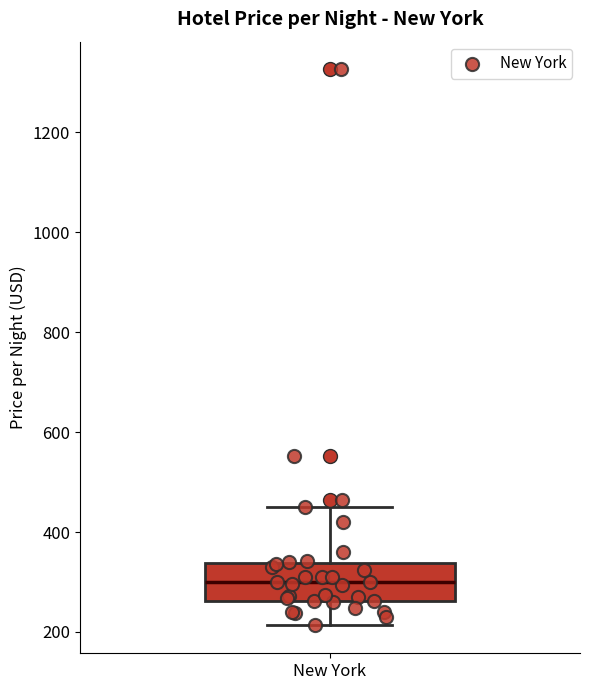

Read this box plot against the y-axis: the position of the median line, the range covered by the box, and the ends of both whiskers. The values are not printed on the chart, so give them approximately, as read against the axis.

median 300, box 260 to 340, whiskers 220 to 460